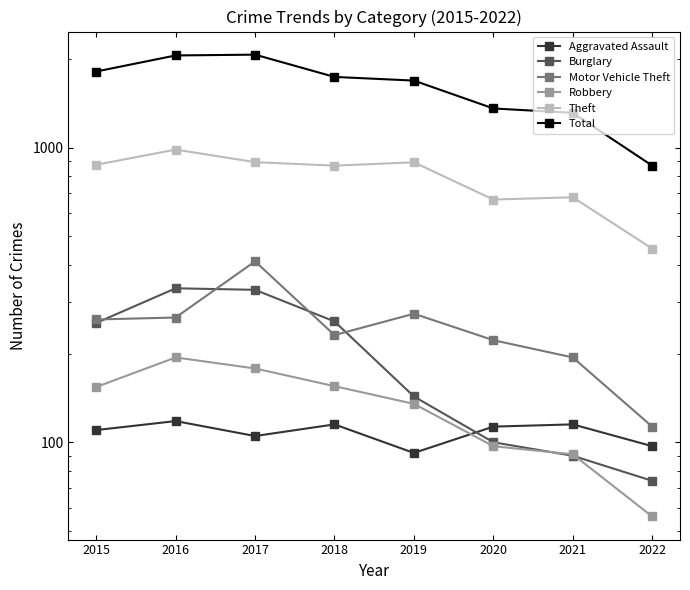

Is it true that Total equals 1811 at 2015?

True